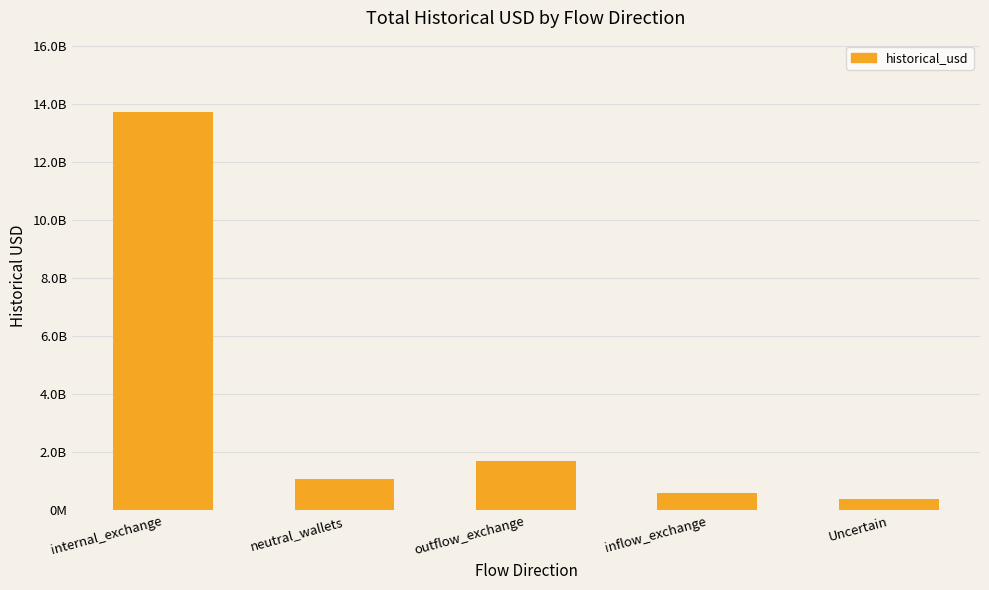

At which label does the data first exceed 1080679409?

internal_exchange